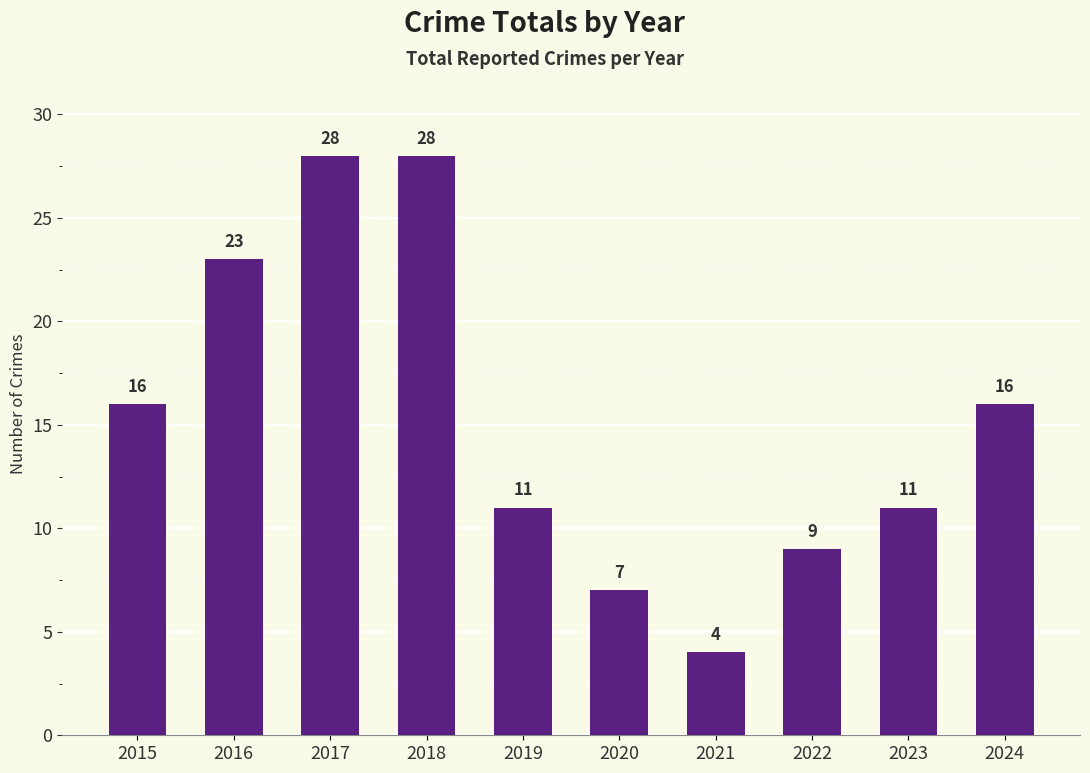

Reading left to right, transcribe all the data shown in this chart.

2015=16	2016=23	2017=28	2018=28	2019=11	2020=7	2021=4	2022=9	2023=11	2024=16